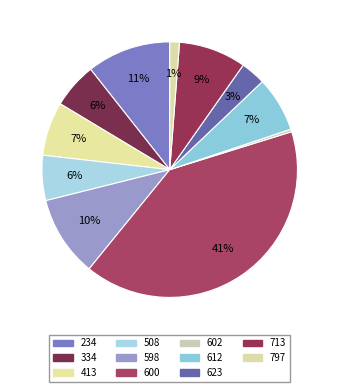

Is the sum of 598 and 334 greater than half?

No